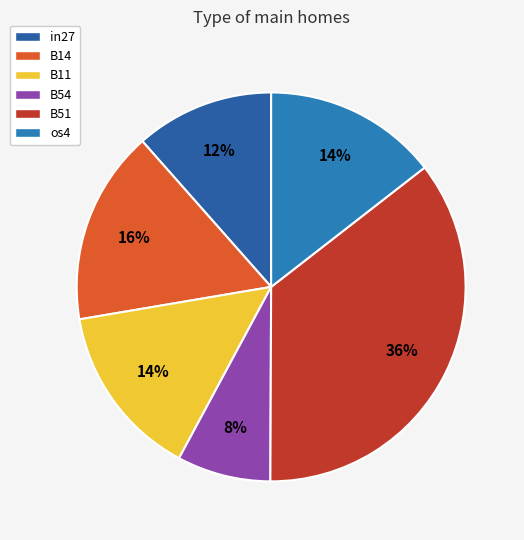

How many slices are in this pie chart?

6